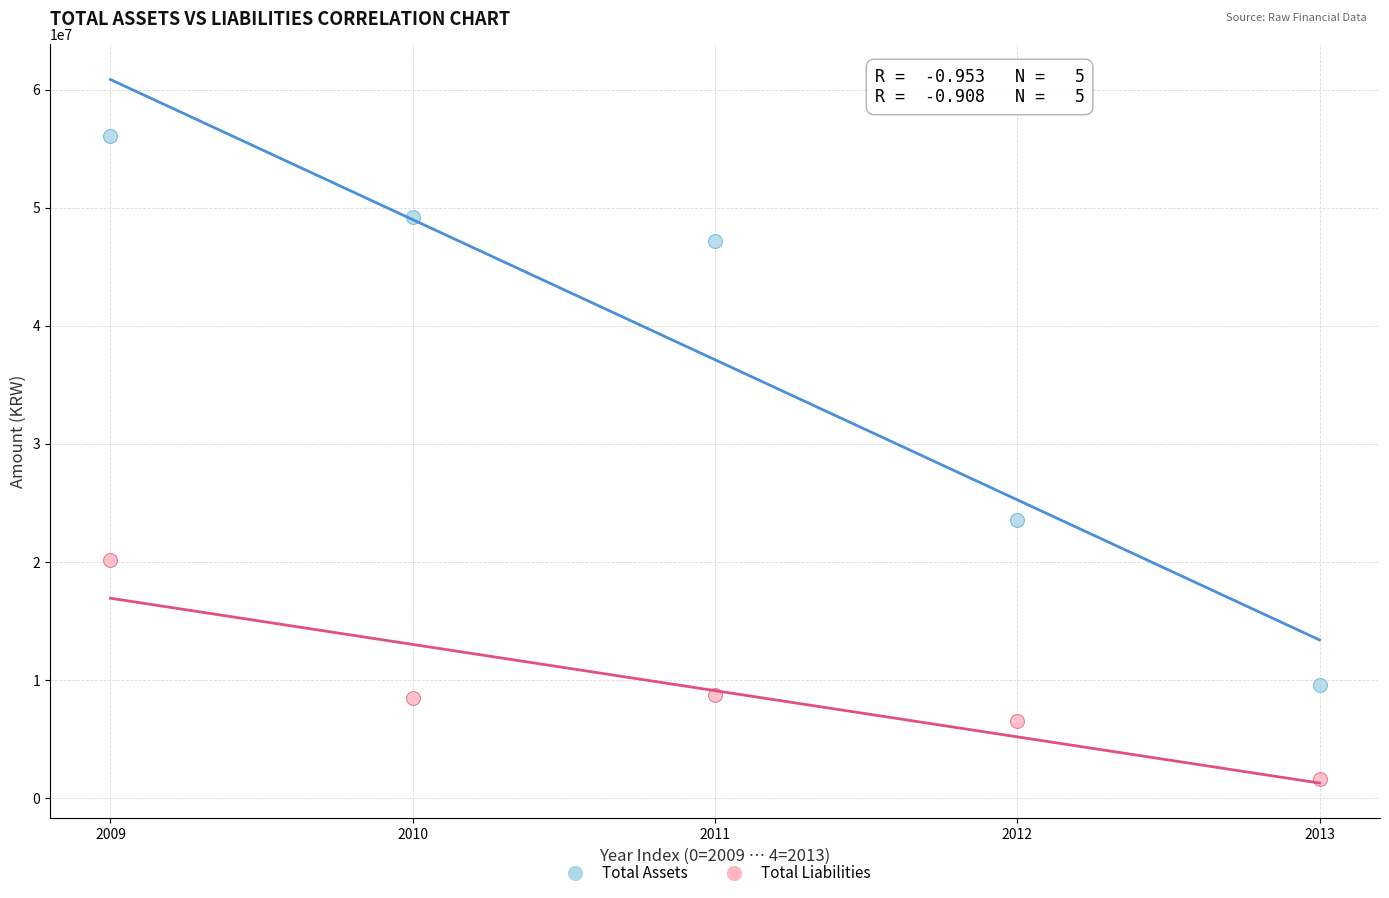

Which series has the largest Y range (max minus min)?

Total Assets